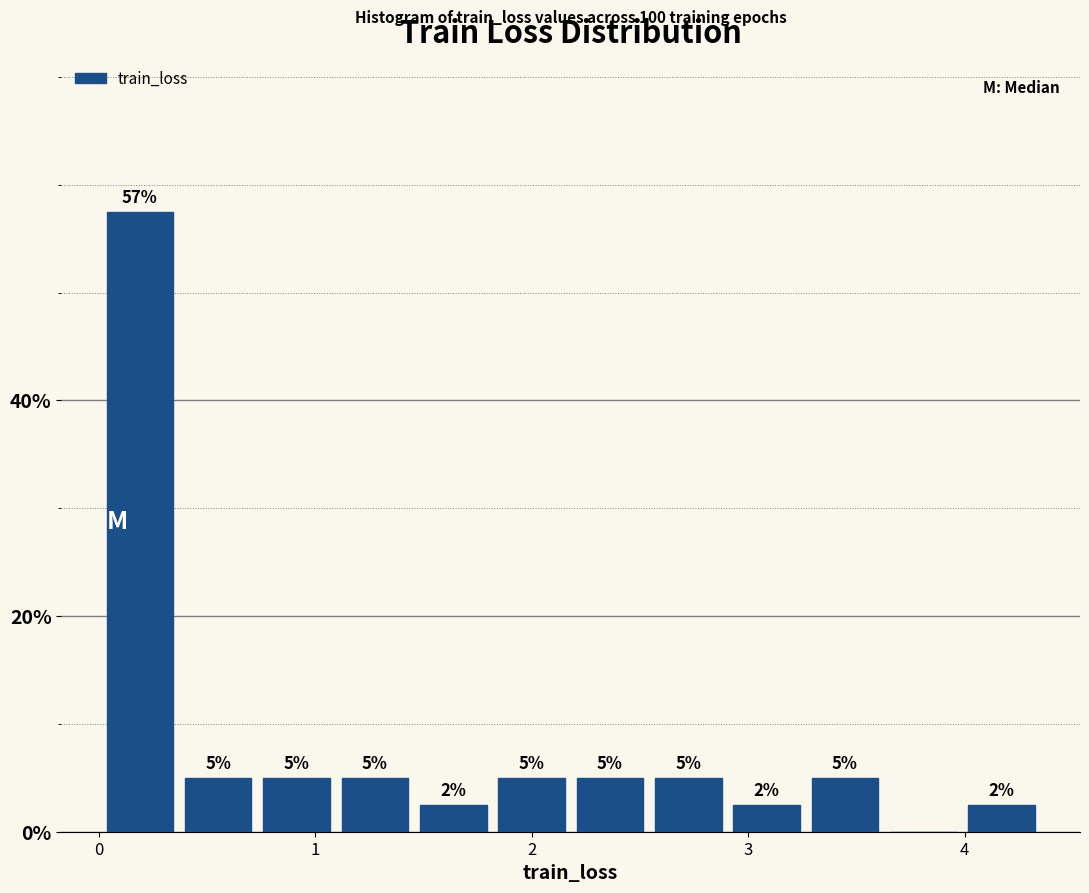

Read against the x-axis, roughly where is the centre of the tallest bar?

0.2